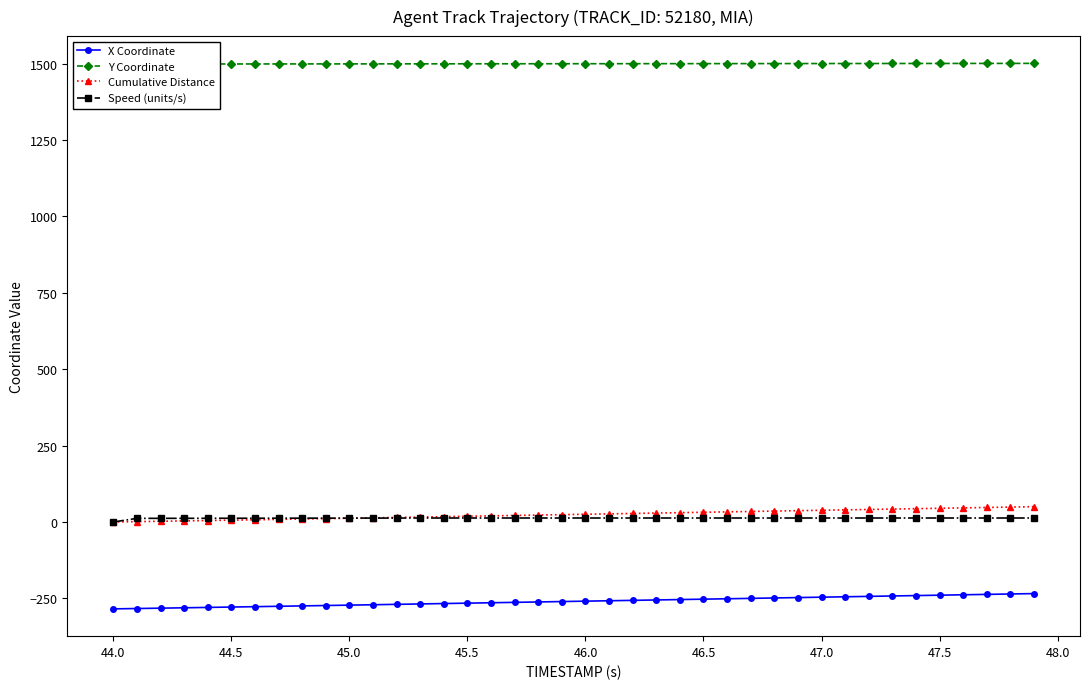

What is the minimum value shown in the chart?

-284.4